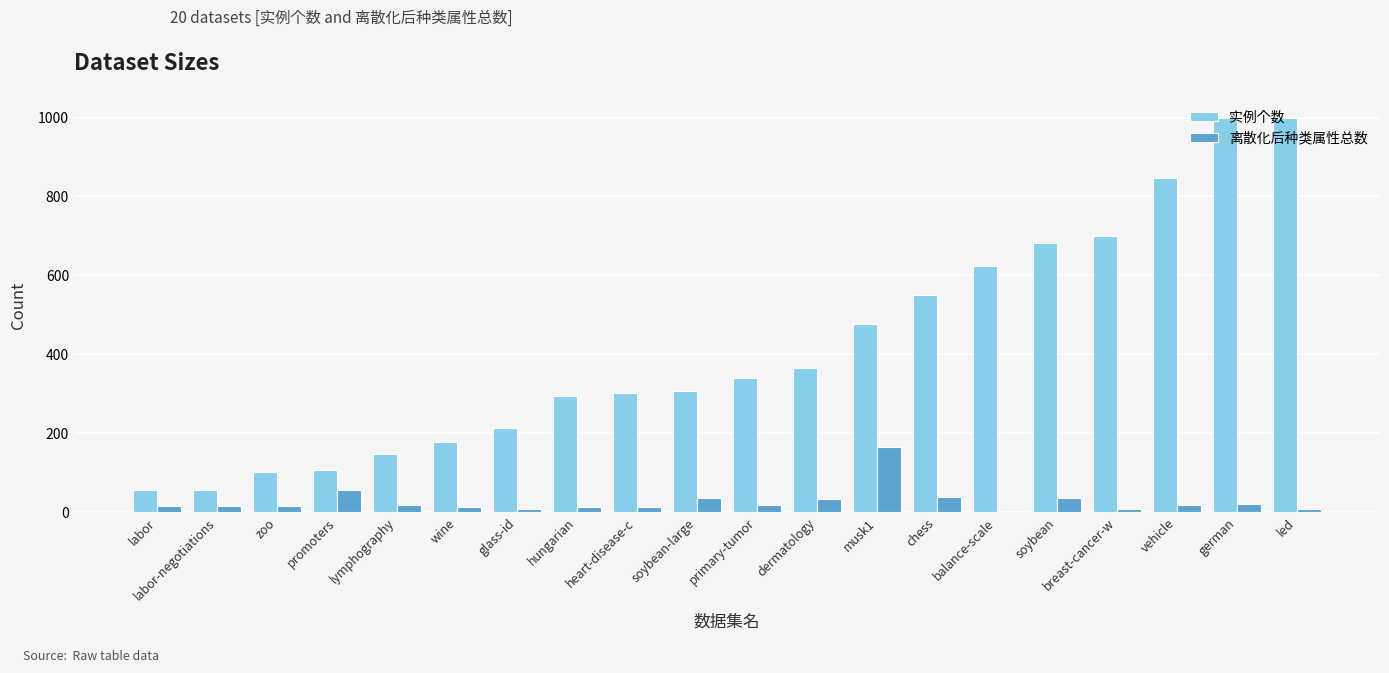

What is the difference between the maximum and minimum values in the 实例个数 series?

943